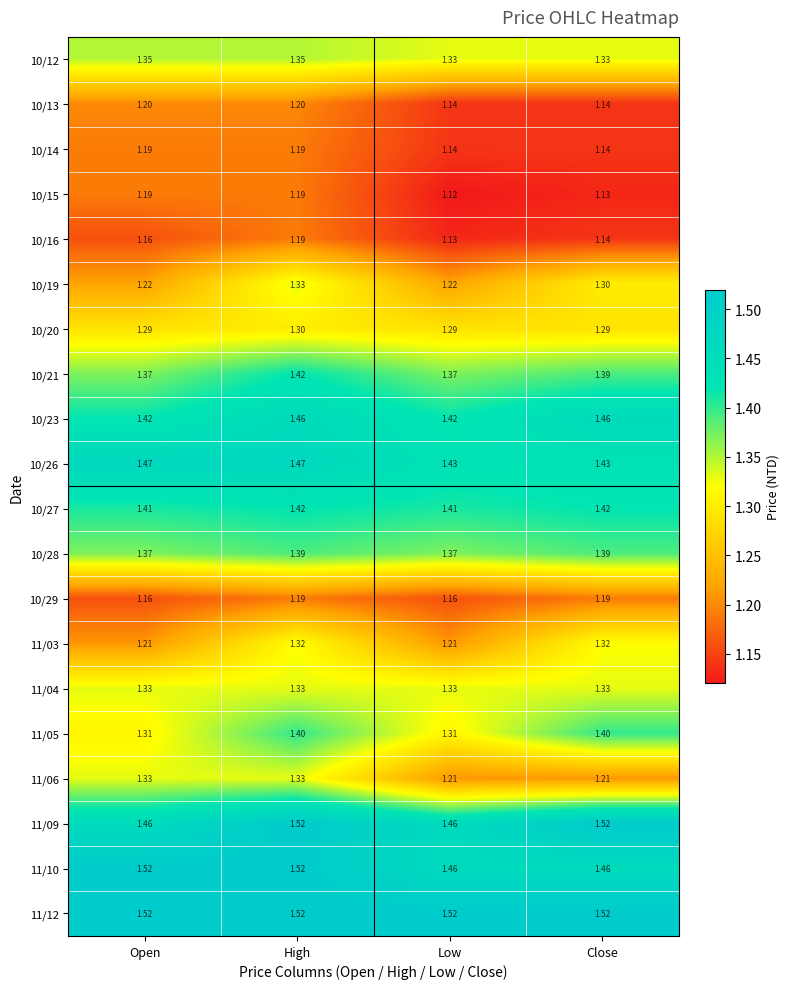

At which label is 10/16 closest to 1?

Low